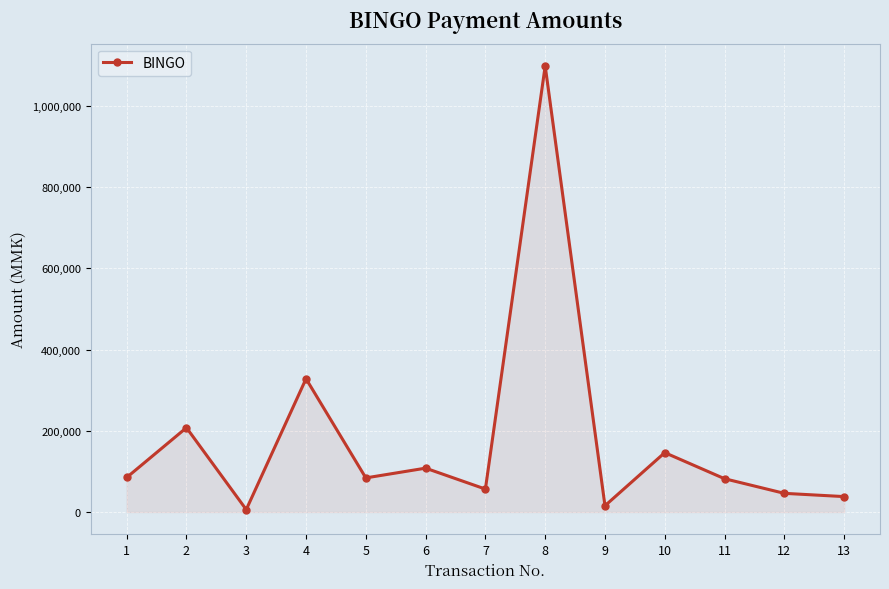

How many lines are shown in the chart?

1